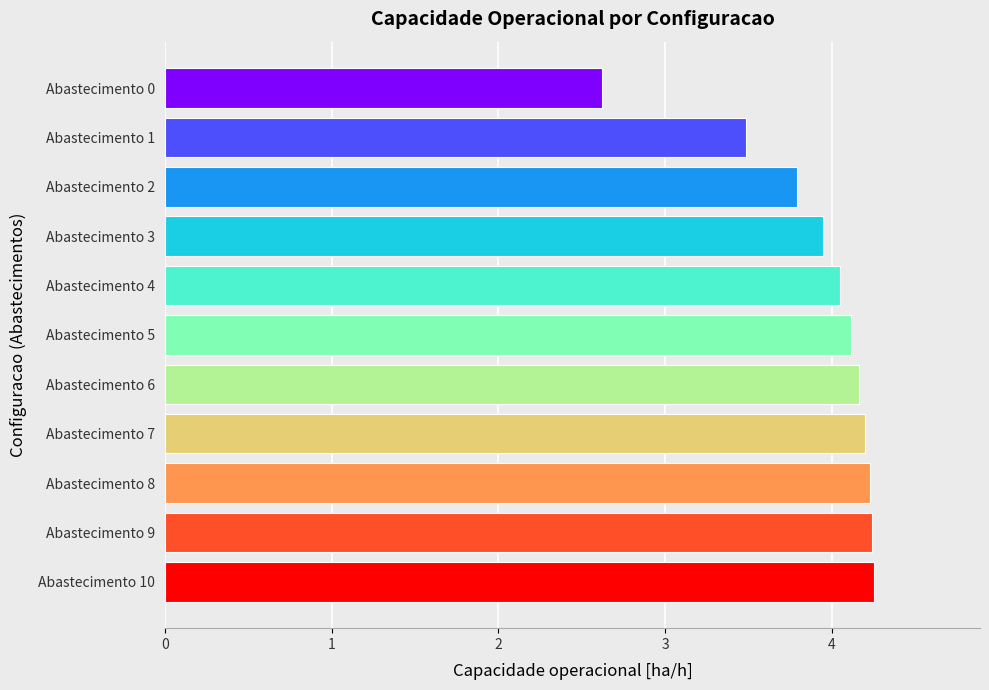

How many values are below 4?

4